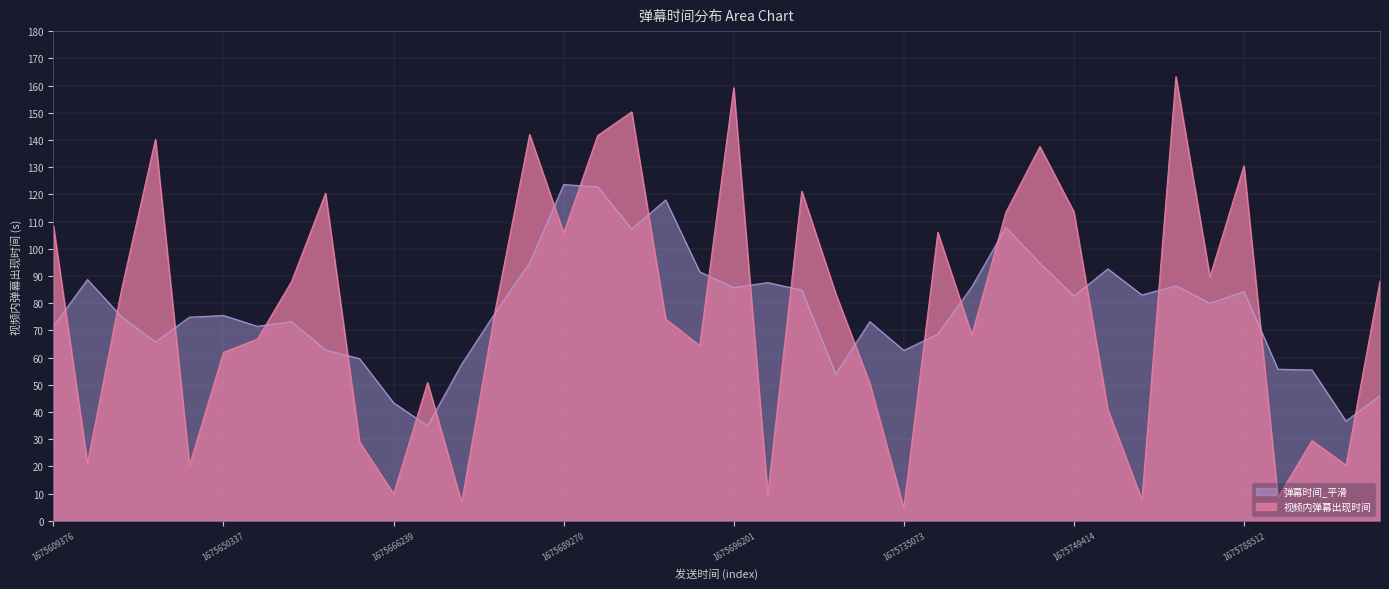

Which series has the largest range (max minus min)?

视频内弹幕出现时间